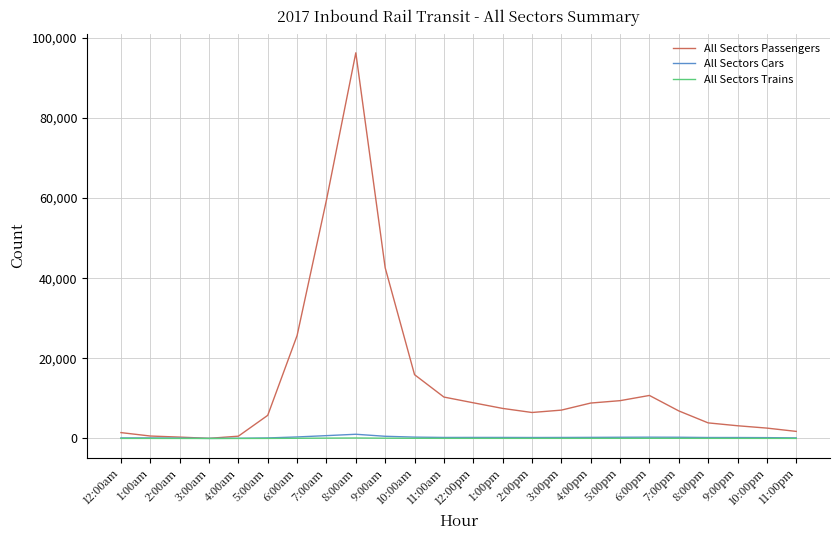

Which series has the widest spread of values?

All Sectors Passengers